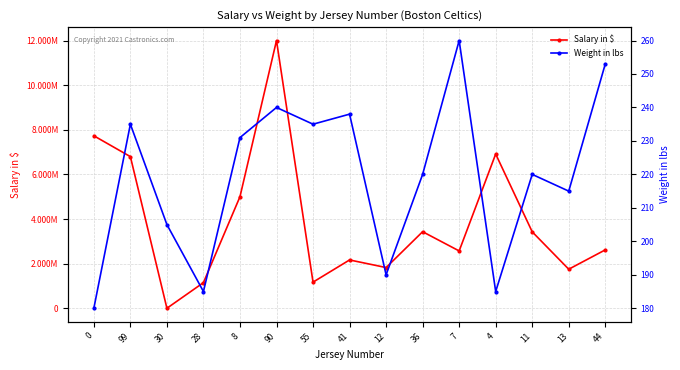

Count the number of categories in the chart.

15